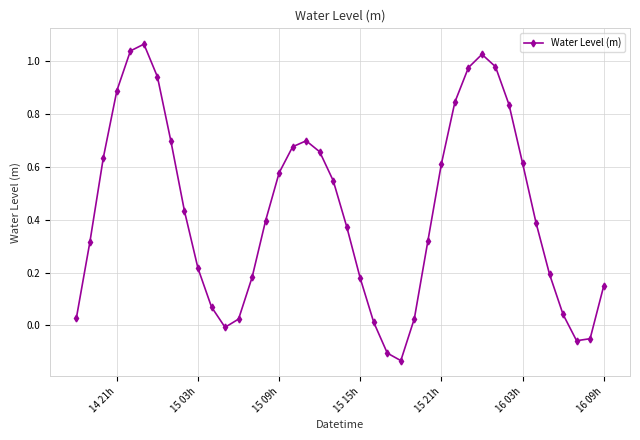

What is the sum of all values?

17.3